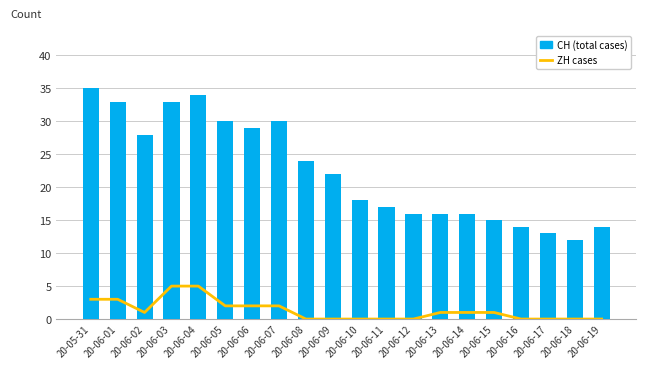

What is the difference between the second highest and second lowest values in the ZH cases series?

5